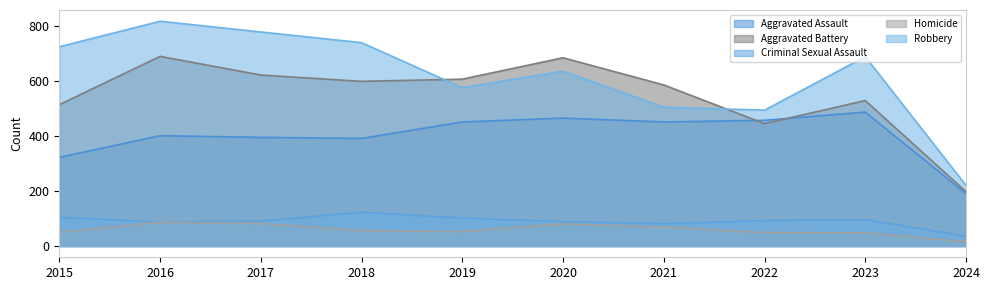

True or false: Aggravated Assault has more than 2 interior local peaks.

True